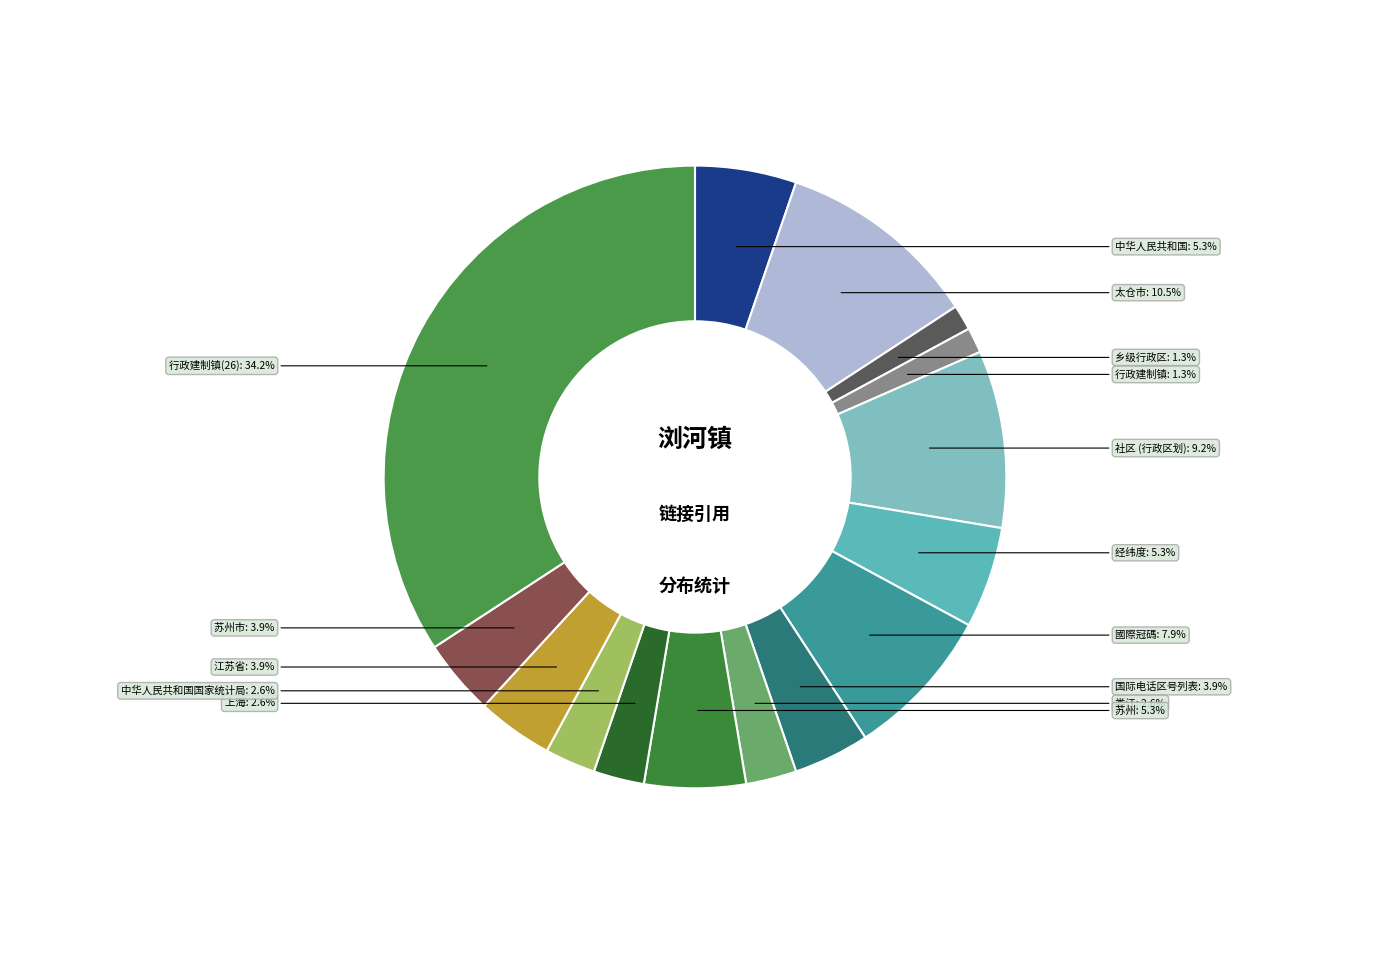

The 上海 slice represents 11% of the pie. True or false?

False